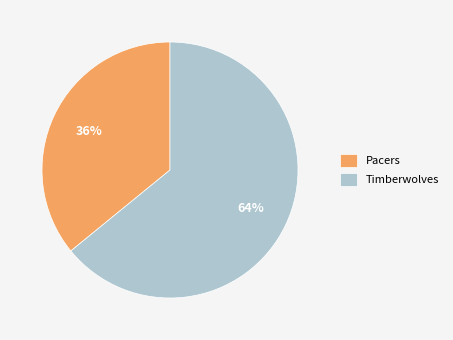

Rank the categories by value from lowest to highest.

Pacers, Timberwolves